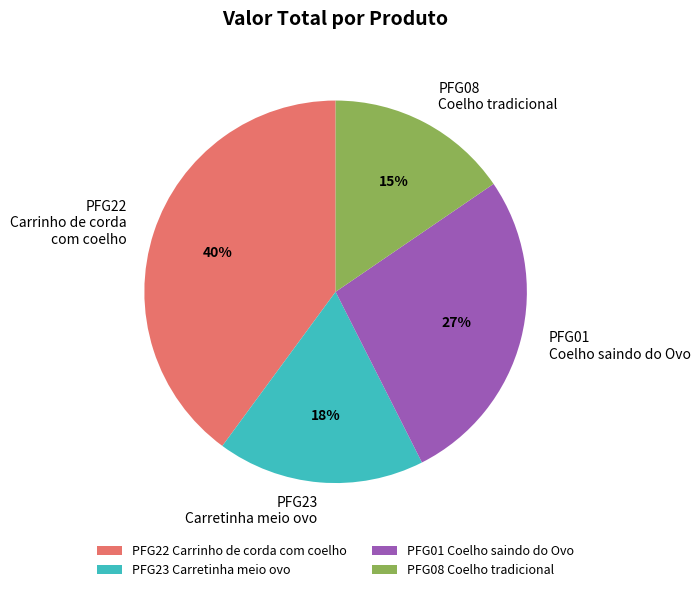

Which has a higher value, PFG08 Coelho tradicional or PFG23 Carretinha meio ovo?

PFG23 Carretinha meio ovo